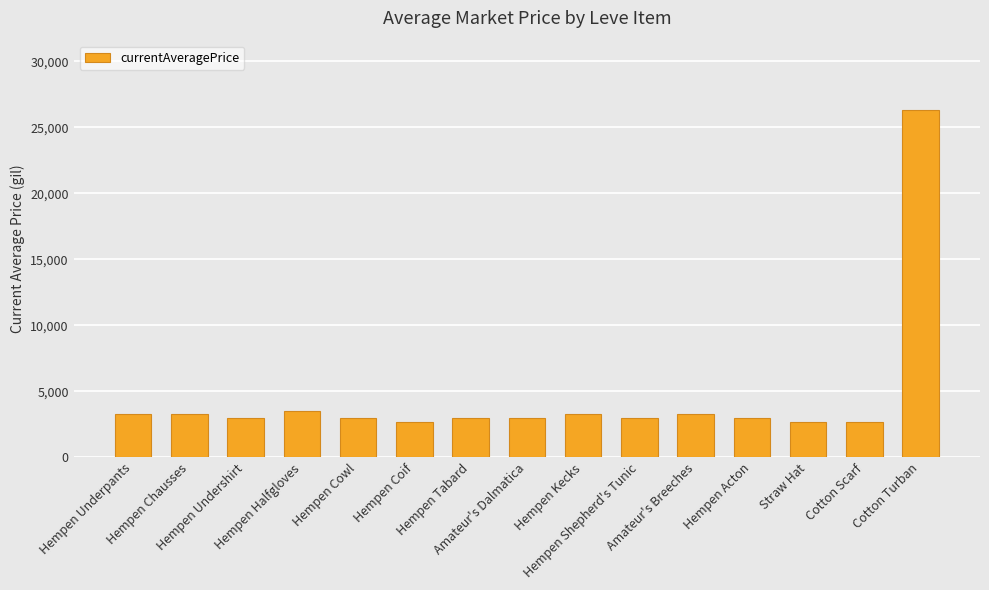

Which has a higher value, Straw Hat or Hempen Undershirt?

Hempen Undershirt